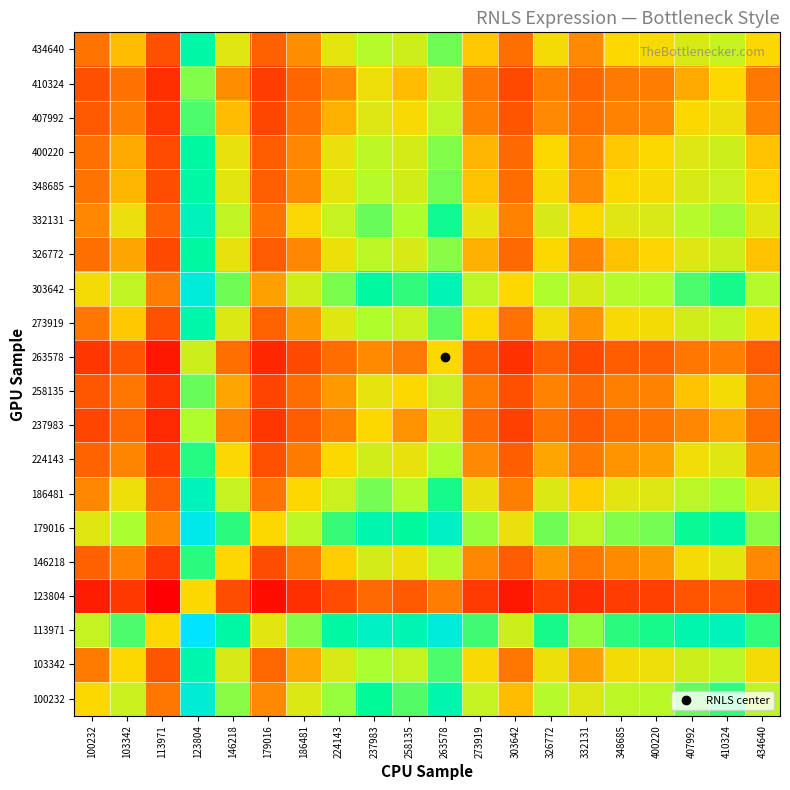

Which category has the lowest value across all series?

113971